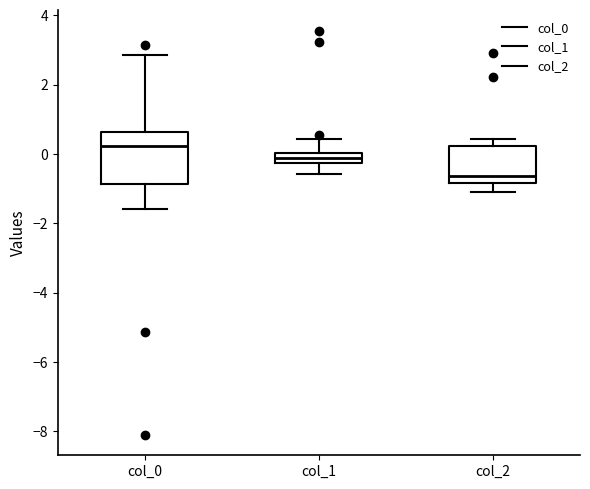

Where does the lower whisker of the box for col_0 end on the y-axis? The values are not printed on the chart, so give them approximately, as read against the axis.

-1.6